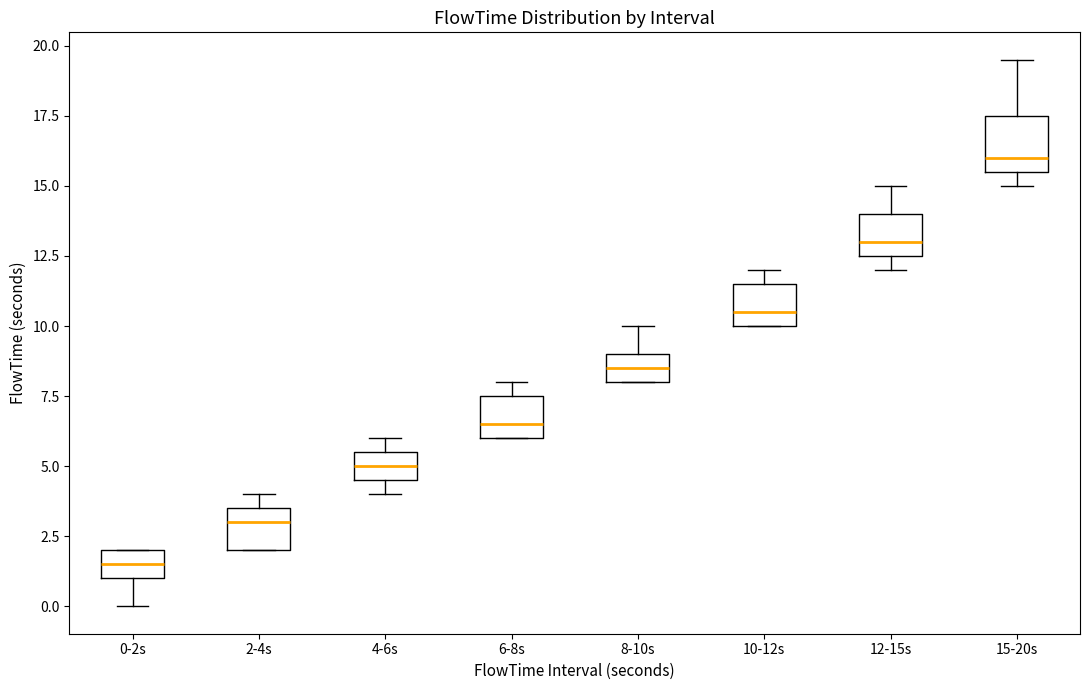

Which box is the tallest, from its lower edge to its upper edge?

15-20s